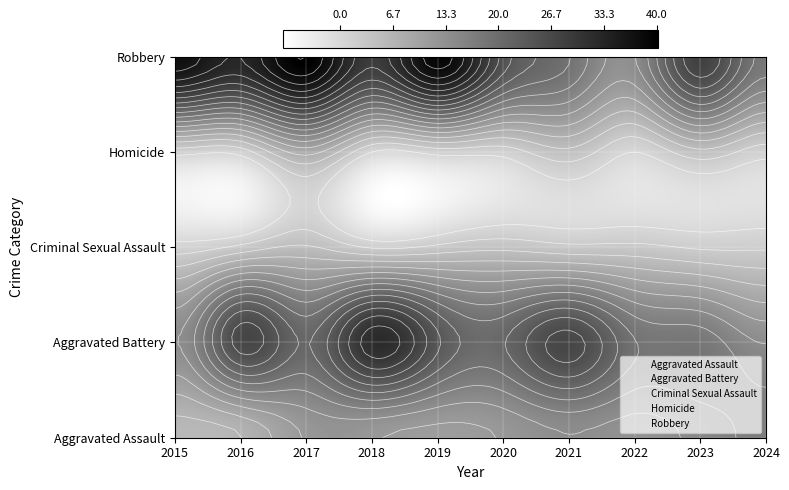

The value of Aggravated Assault at 2020 is 12. True or false?

True